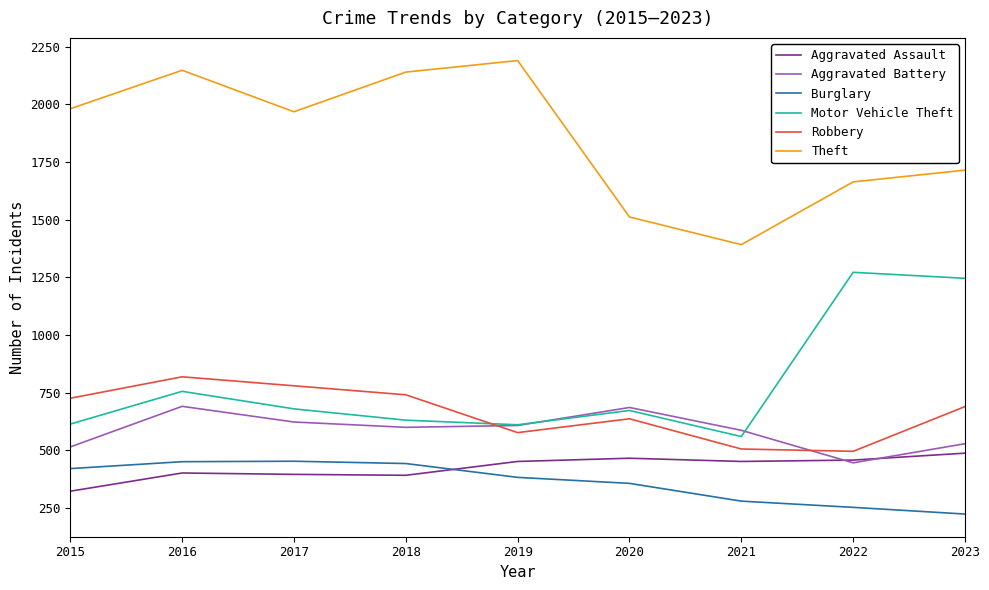

What is the maximum value for Robbery?

819